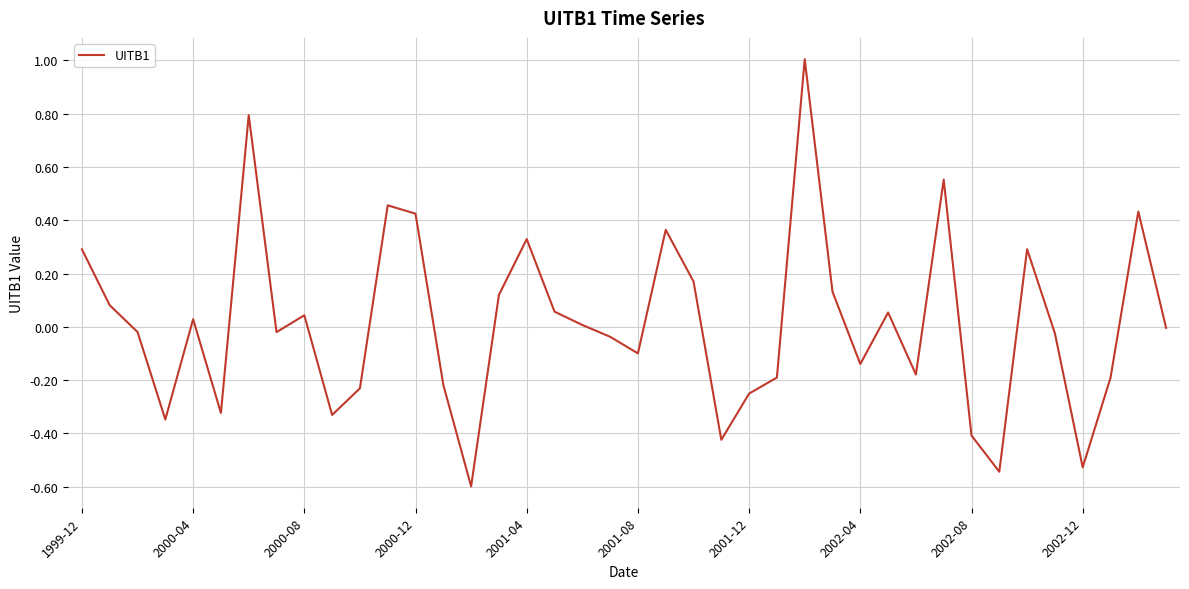

What is the difference between the maximum and minimum values?

1.6